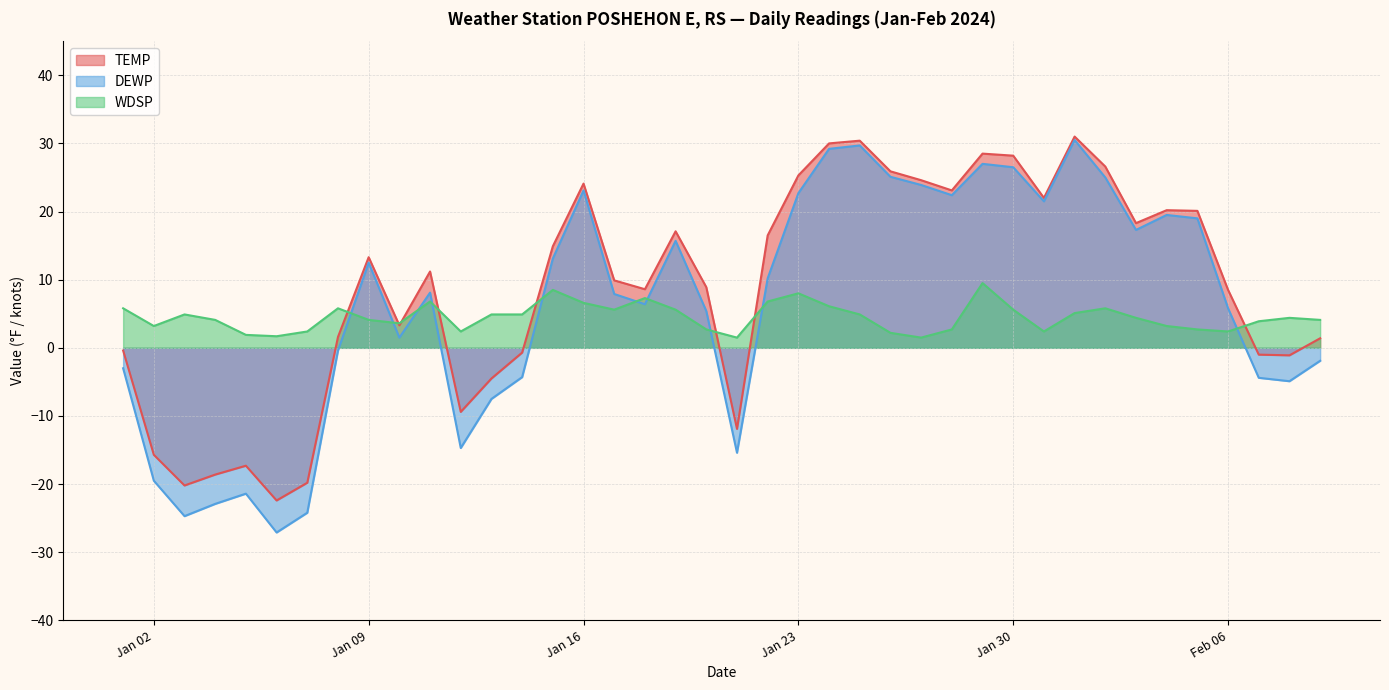

Rank the series by their average value, from lowest to highest.

WDSP, DEWP, TEMP